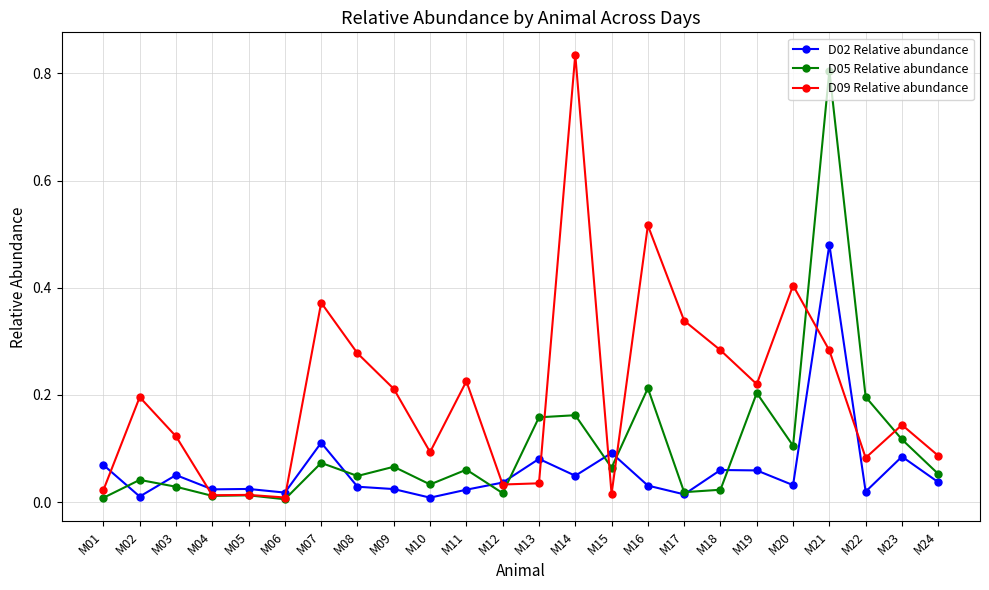

Rank the series by their average value, from lowest to highest.

D02 Relative abundance, D05 Relative abundance, D09 Relative abundance